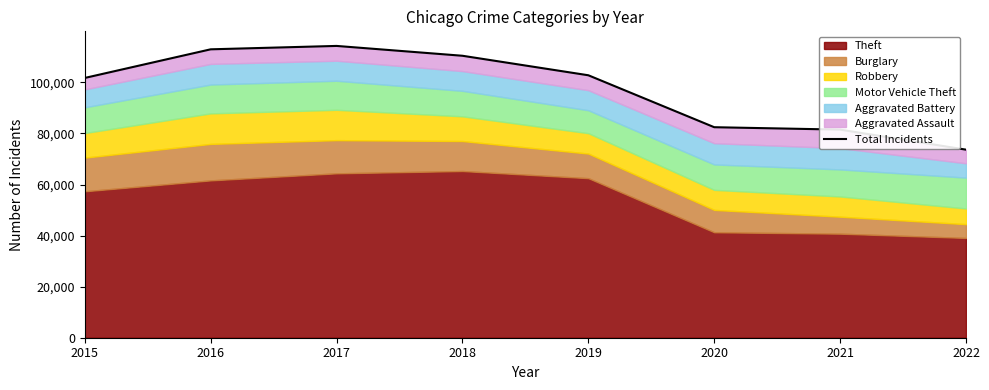

How many data points are less than 102786?

4